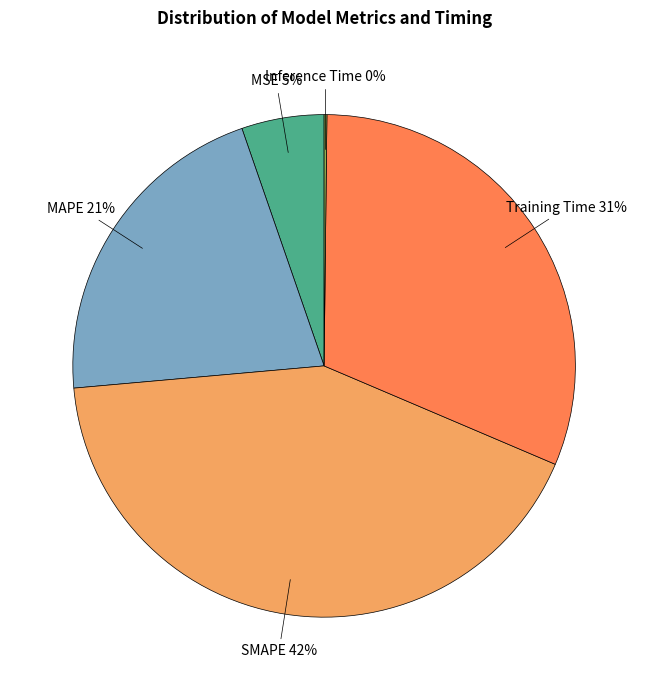

Which slice is the largest?

SMAPE